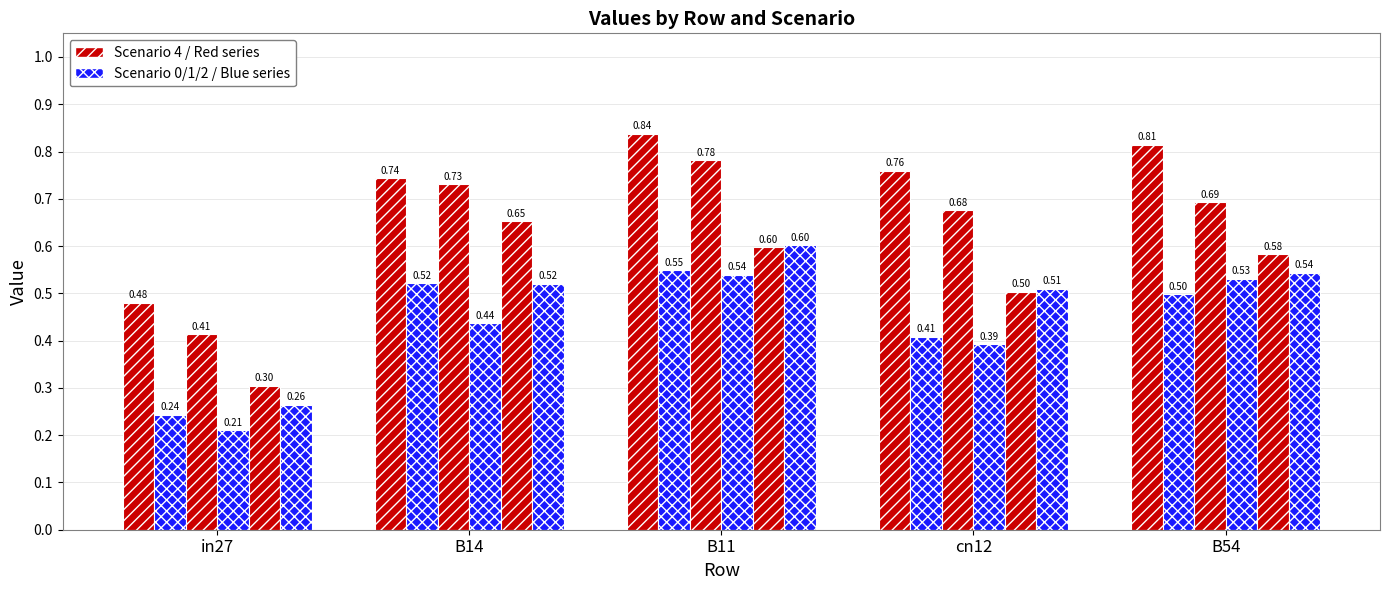

How many bars are there in total?

30